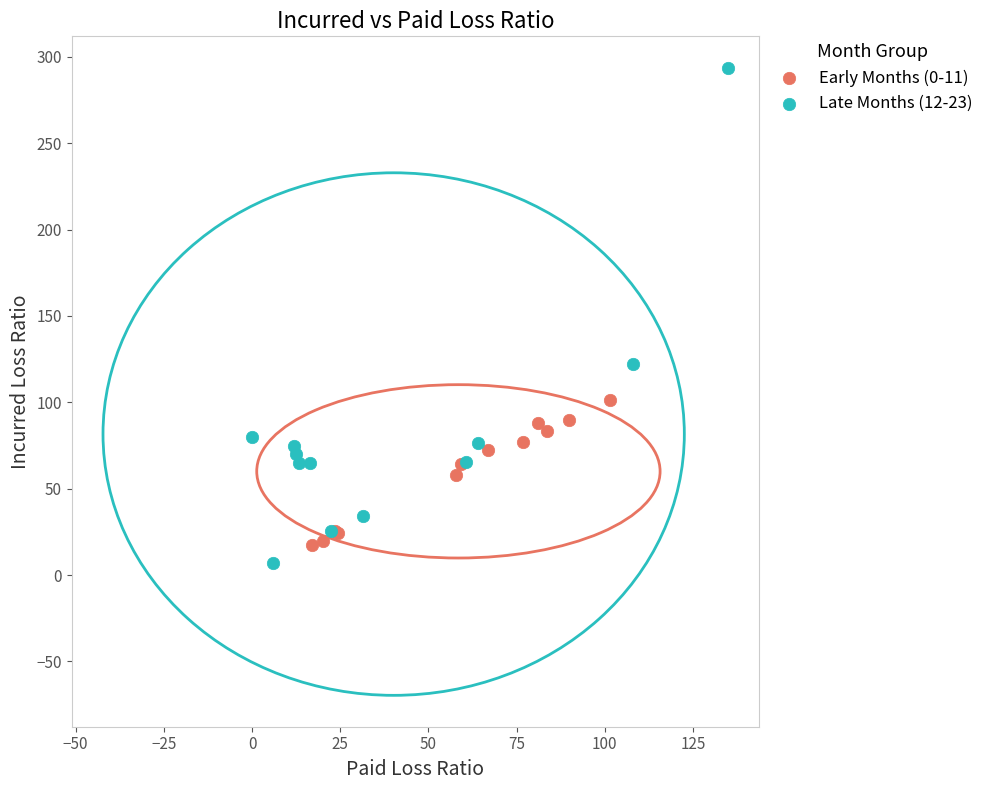

Which series reaches the minimum Y coordinate?

Late Months (12-23)